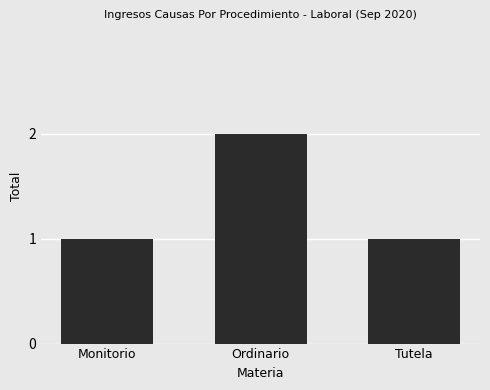

What is the smallest value displayed?

1